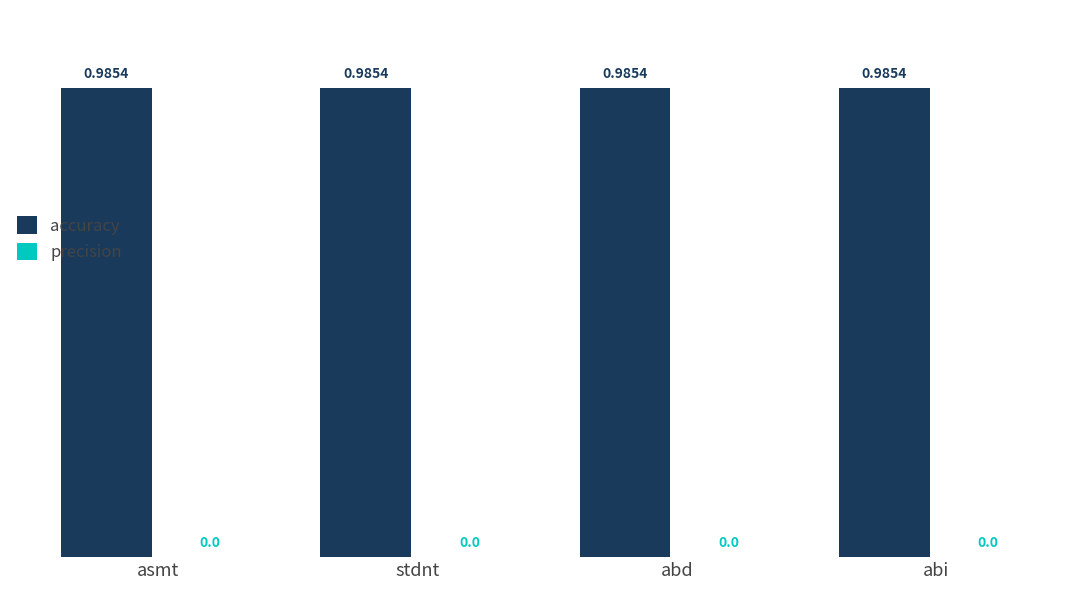

How many categories are shown in the chart?

4